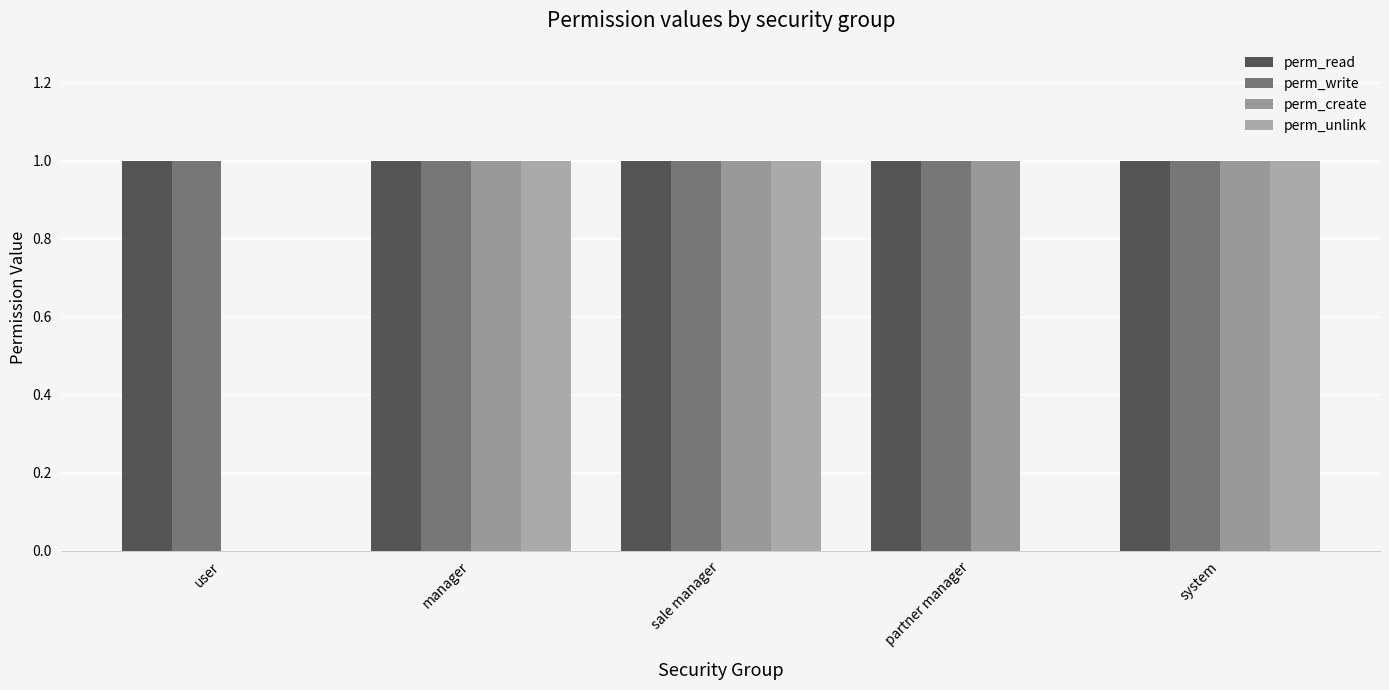

Reading right to left, list all the values displayed in this chart.

perm_read: 1	1	1	1	1
perm_write: 1	1	1	1	1
perm_create: 1	1	1	1	0
perm_unlink: 1	0	1	1	0